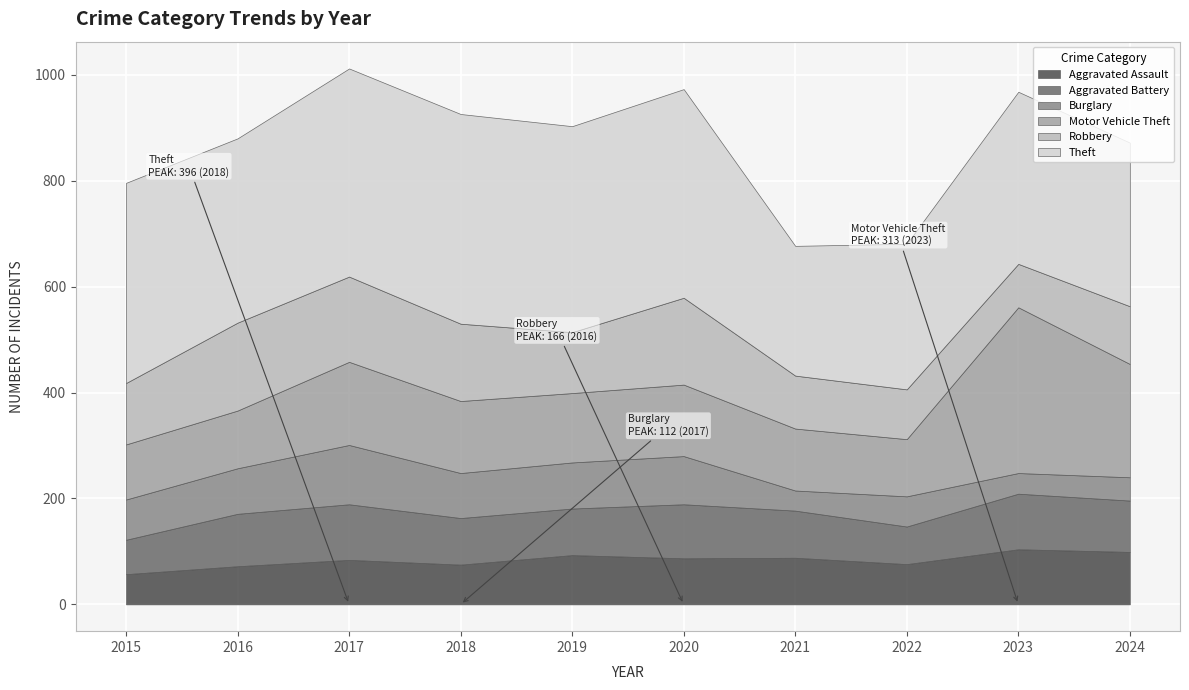

How many interior local valleys does the Motor Vehicle Theft series have?

2